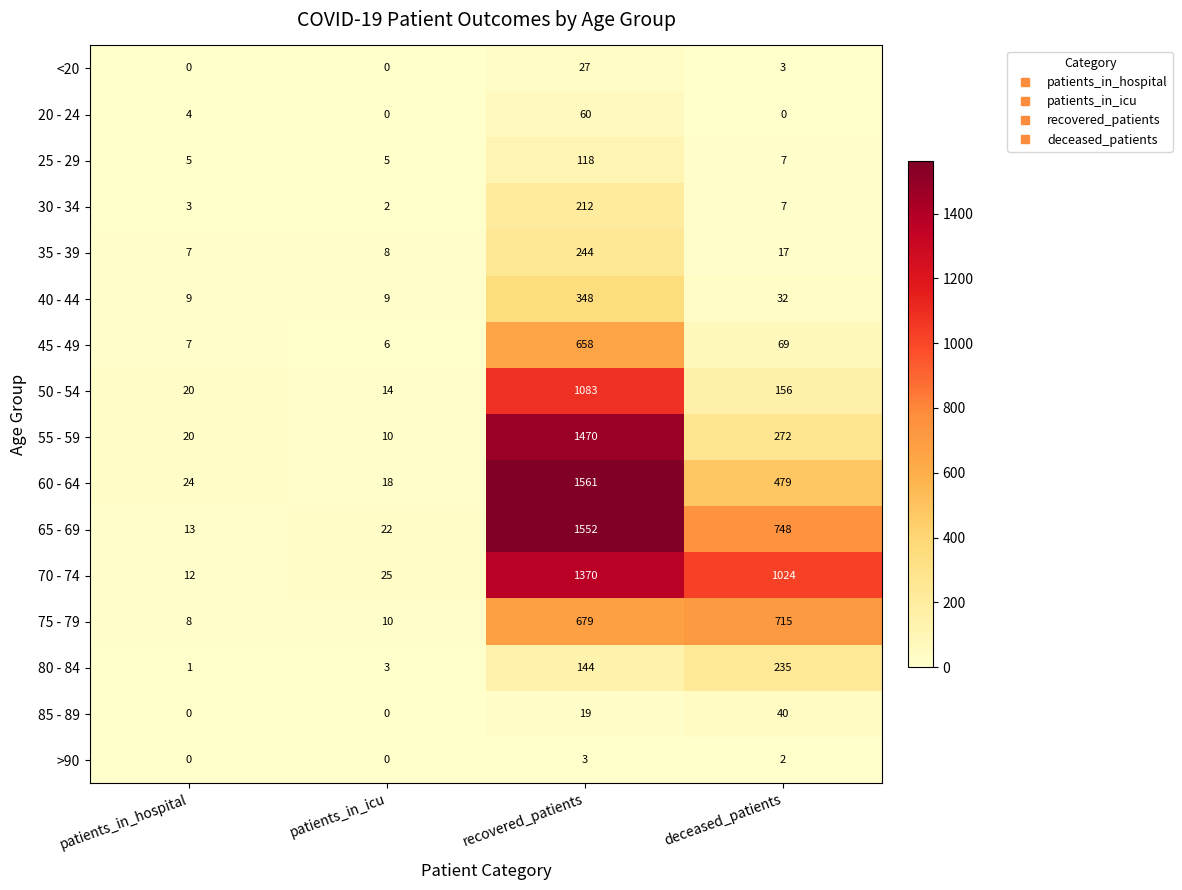

What is the spread (max minus min) of values at patients_in_icu?

25